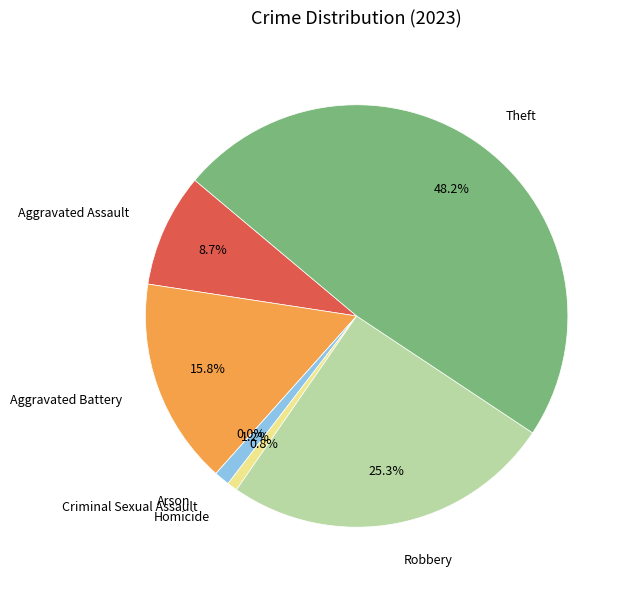

Which slice is the largest?

Theft